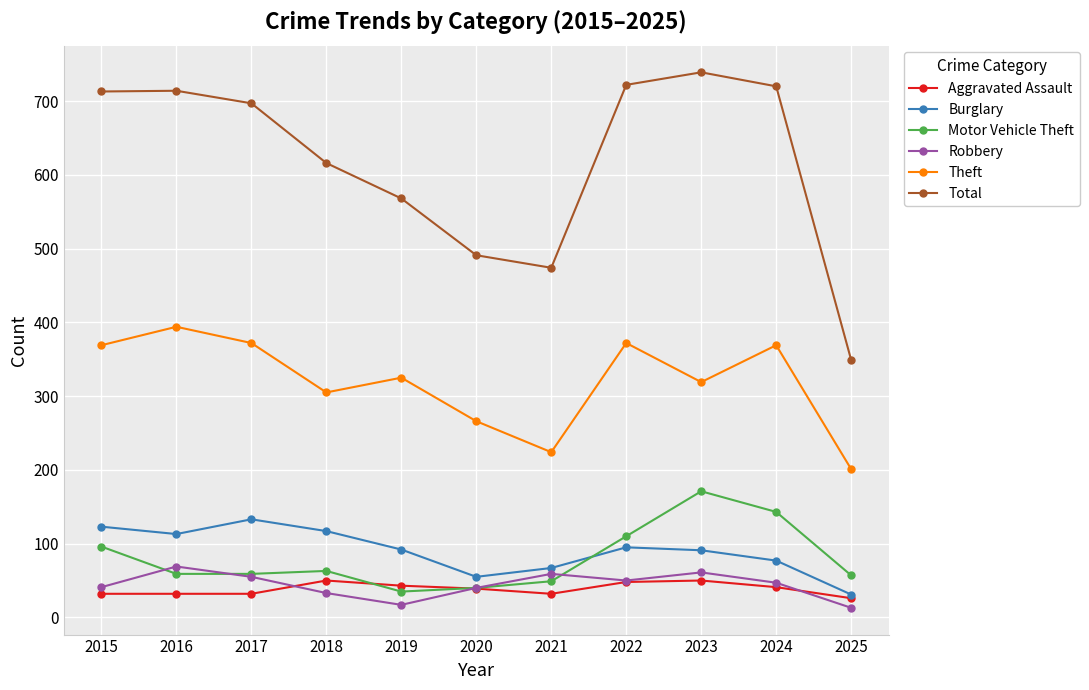

What is the sum of all Burglary values?

994